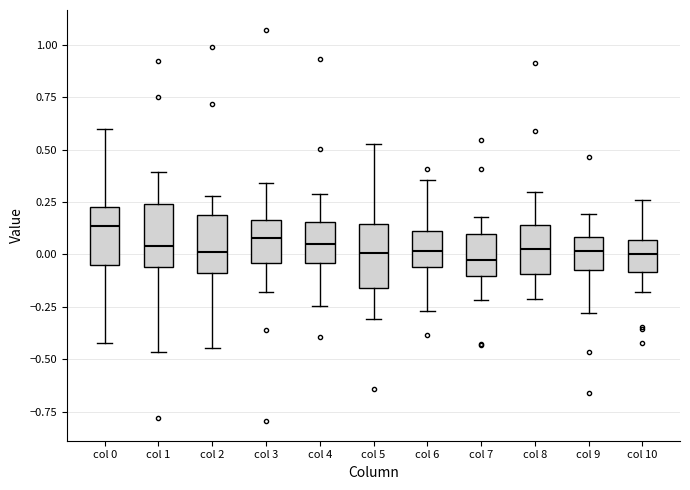

Reading left to right, transcribe this box plot: for each box, give where its median line is, the range the box spans, and where its two whiskers end, as read against the y-axis. The values are not printed on the chart, so give them approximately, as read against the axis.

col 0: median 0.15, box -0.05 to 0.25, whiskers -0.40 to 0.60
col 1: median 0.05, box -0.05 to 0.25, whiskers -0.45 to 0.40
col 2: median 0.00, box -0.10 to 0.20, whiskers -0.45 to 0.30
col 3: median 0.10, box -0.05 to 0.15, whiskers -0.20 to 0.35
col 4: median 0.05, box -0.05 to 0.15, whiskers -0.25 to 0.30
col 5: median 0.00, box -0.15 to 0.15, whiskers -0.30 to 0.55
col 6: median 0.00, box -0.05 to 0.10, whiskers -0.25 to 0.35
col 7: median -0.05, box -0.10 to 0.10, whiskers -0.20 to 0.20
col 8: median 0.05, box -0.10 to 0.15, whiskers -0.20 to 0.30
col 9: median 0.00, box -0.10 to 0.10, whiskers -0.30 to 0.20
col 10: median 0.00, box -0.10 to 0.05, whiskers -0.20 to 0.25